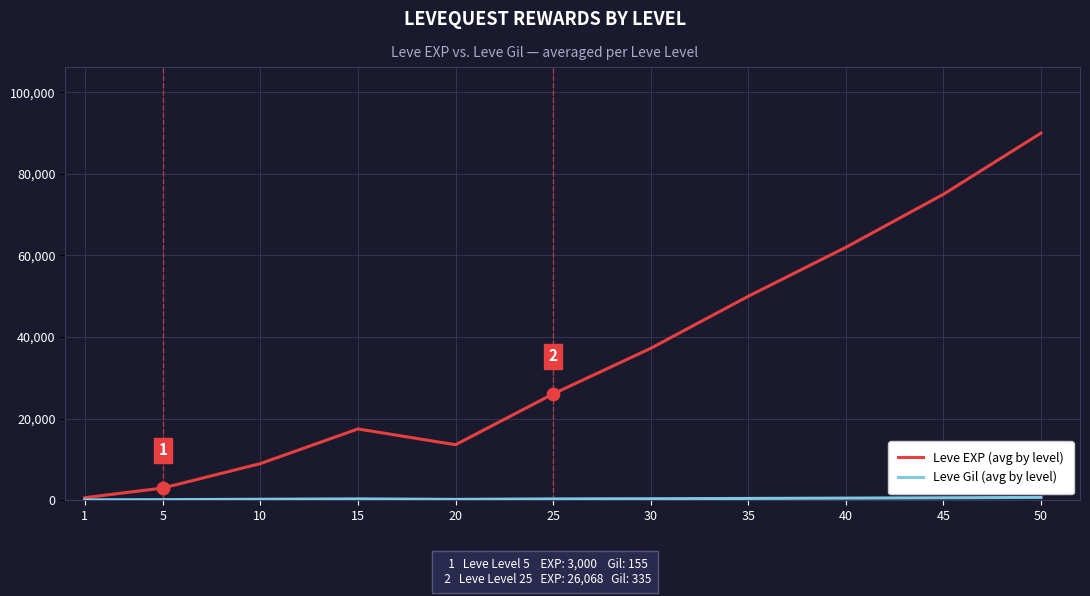

At which category is the sum across all series the highest?

50